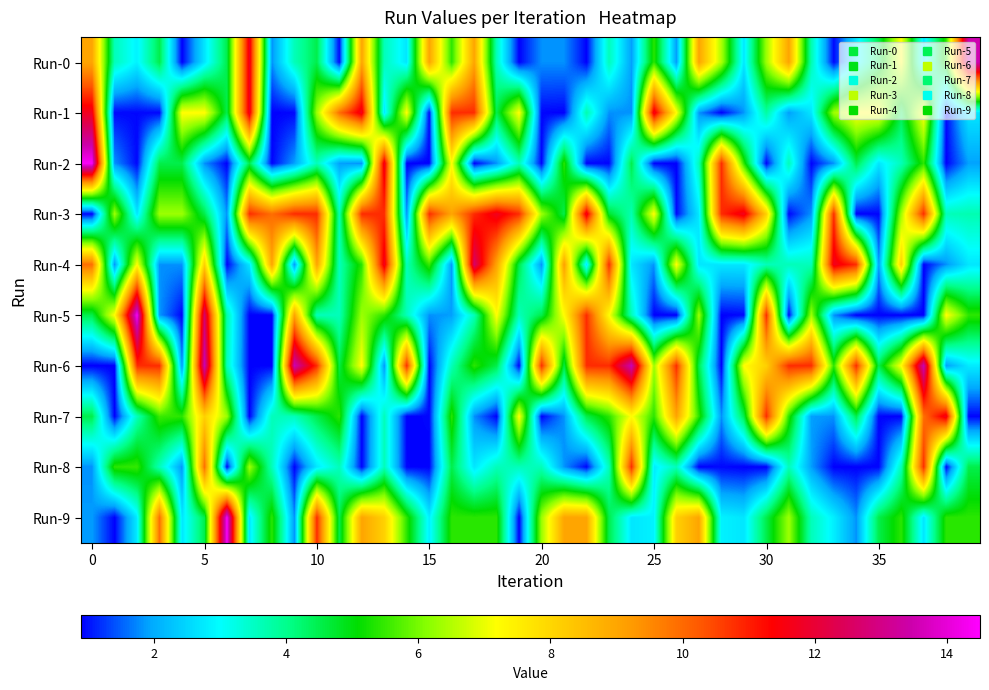

Which series has the largest range (max minus min)?

Run-2